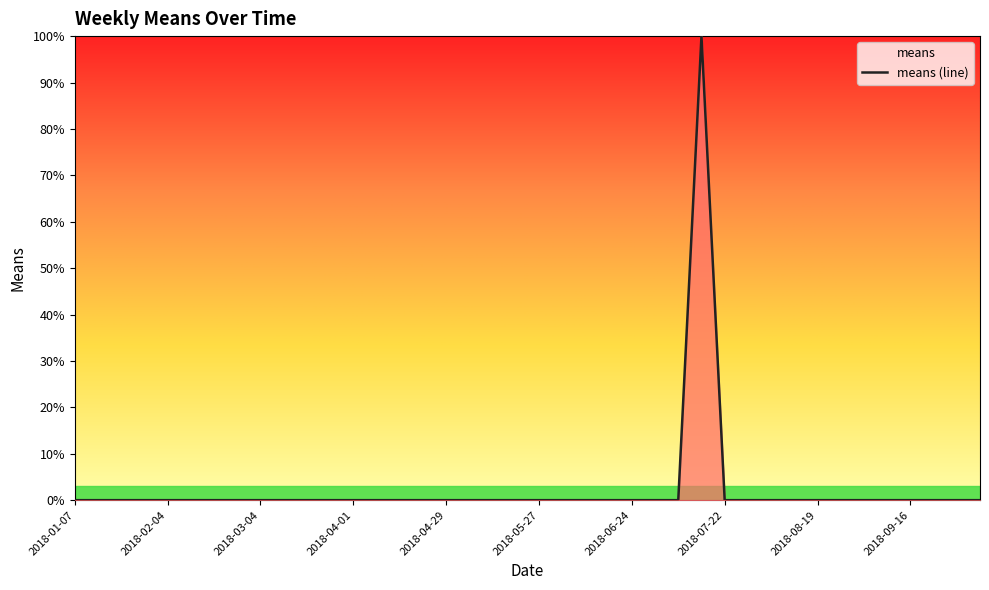

What is the value of the 28th point from the left?

100